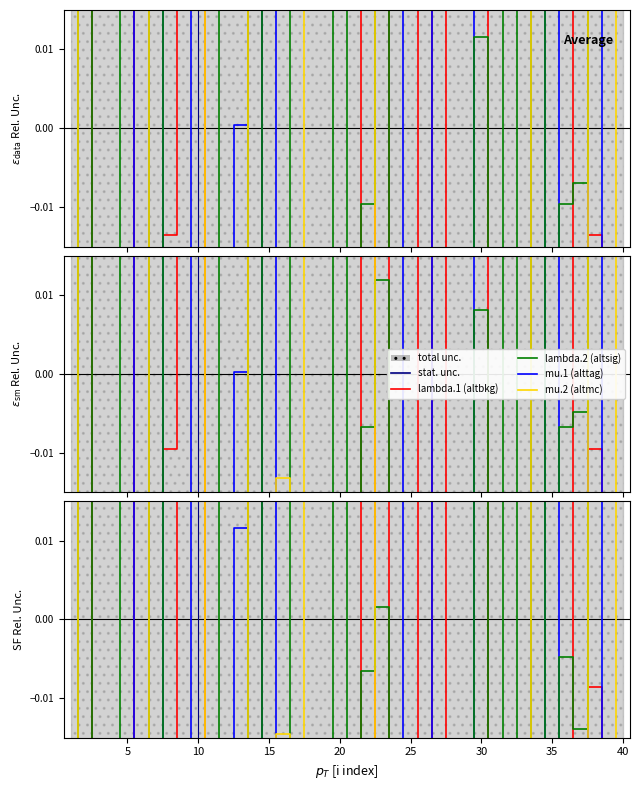

Rank the series by their maximum value, from lowest to highest.

lambda.1, lambda.2, mu.2, mu.1